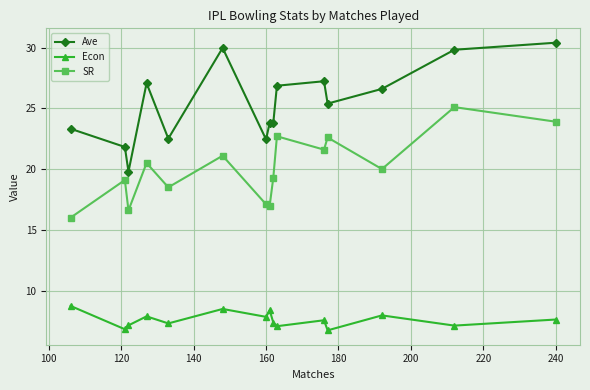

What is the sum of all Econ values?

114.0